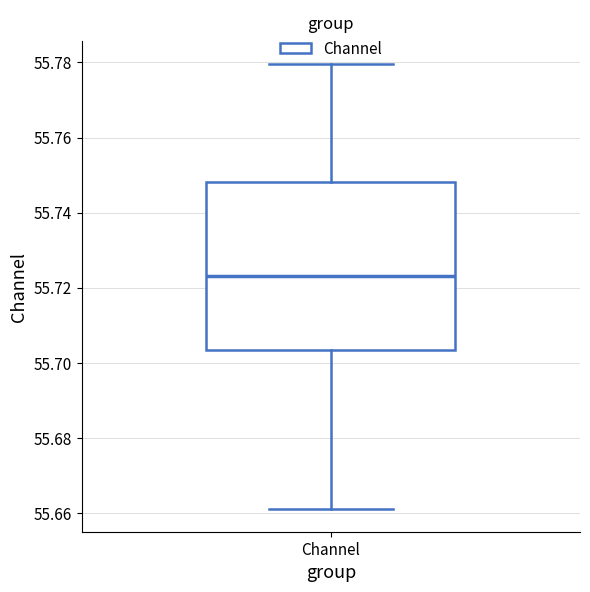

Read this box plot against the y-axis: the position of the median line, the range covered by the box, and the ends of both whiskers. The values are not printed on the chart, so give them approximately, as read against the axis.

median 55.724, box 55.704 to 55.748, whiskers 55.660 to 55.780